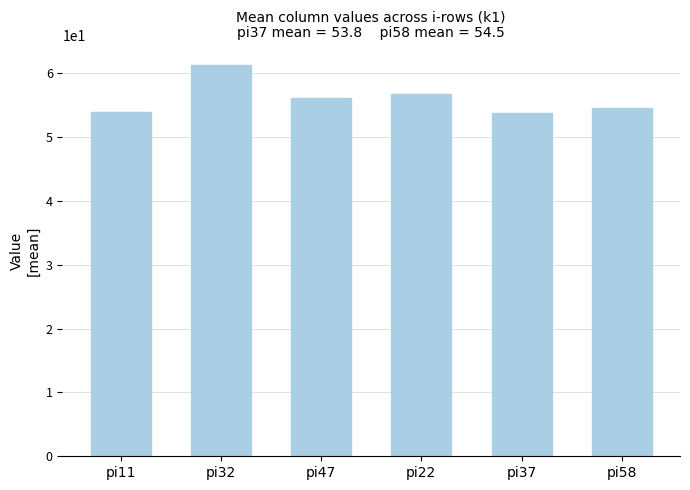

What is the change in value from pi32 to pi37?

-7.5